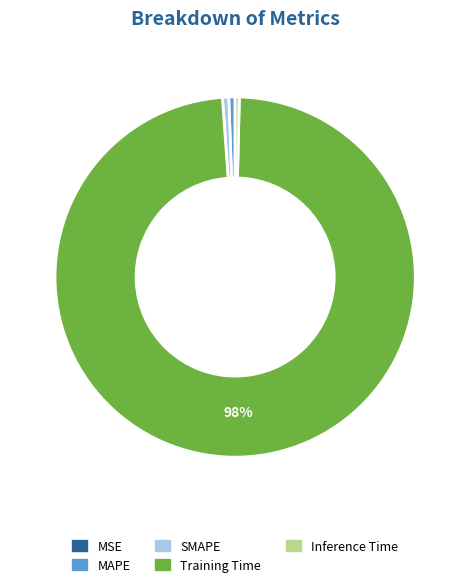

To the nearest percent, what percentage of the pie is Training Time?

98%